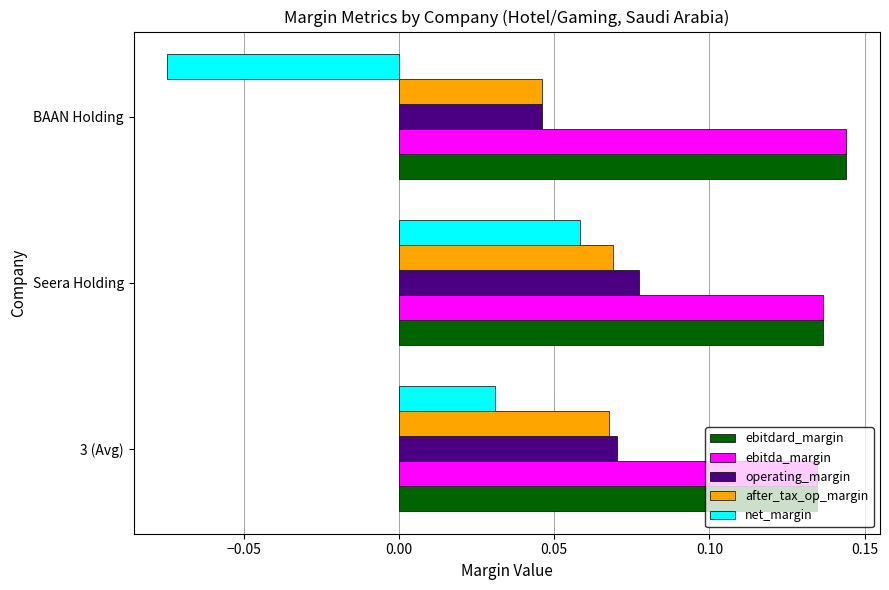

At how many categories does at least one series exceed 0?

3